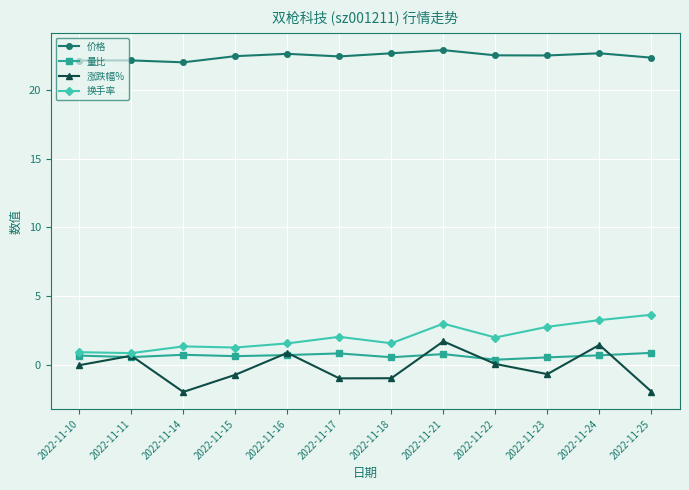

What is the total value across all series at 2022-11-24?

28.0